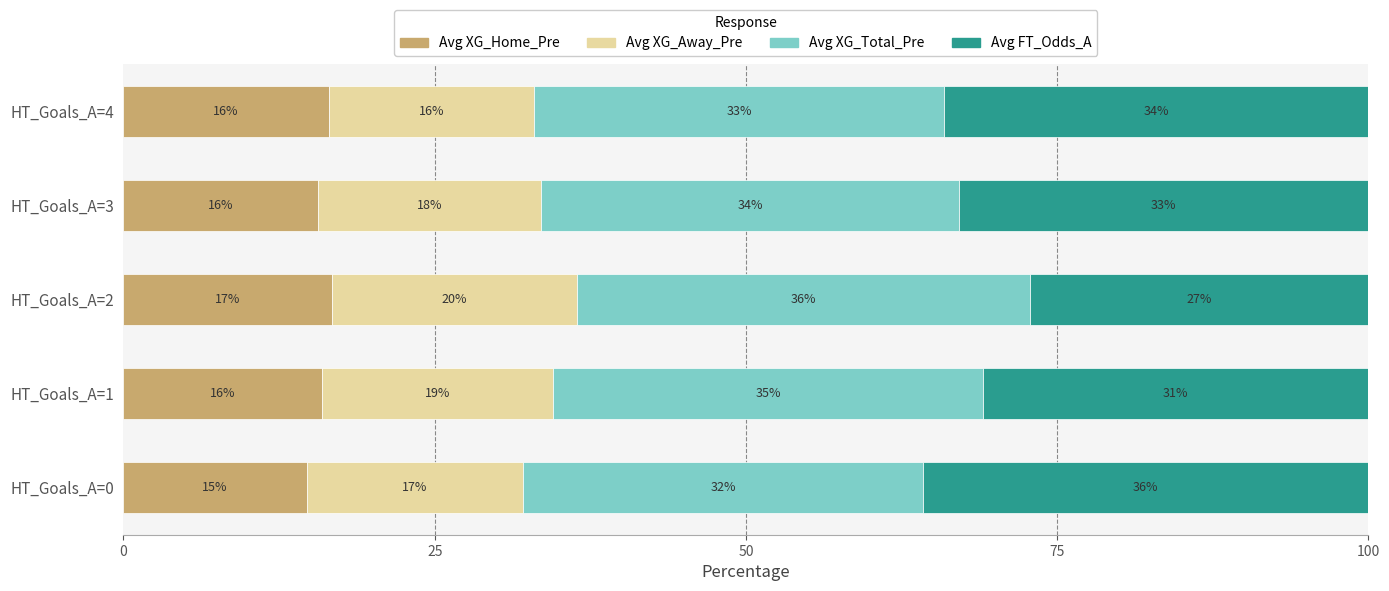

True or false: Avg XG_Home_Pre has a value of 29.7 at HT_Goals_A=2.

False